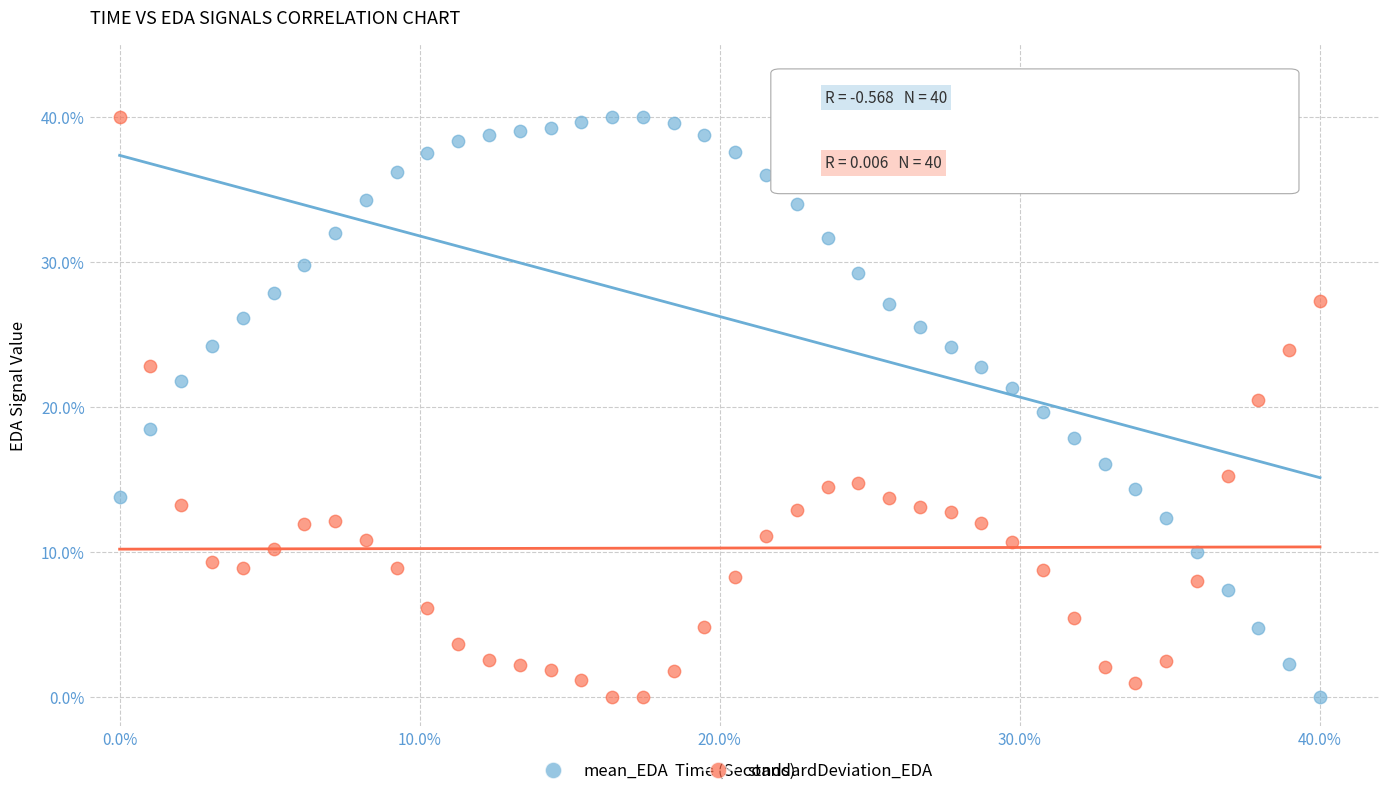

What is the X range (max minus min) for the scatter plot?

40.0